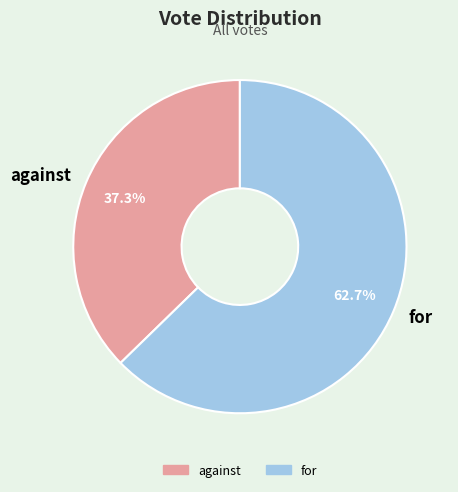

To the nearest percent, what is the average slice percentage?

50%